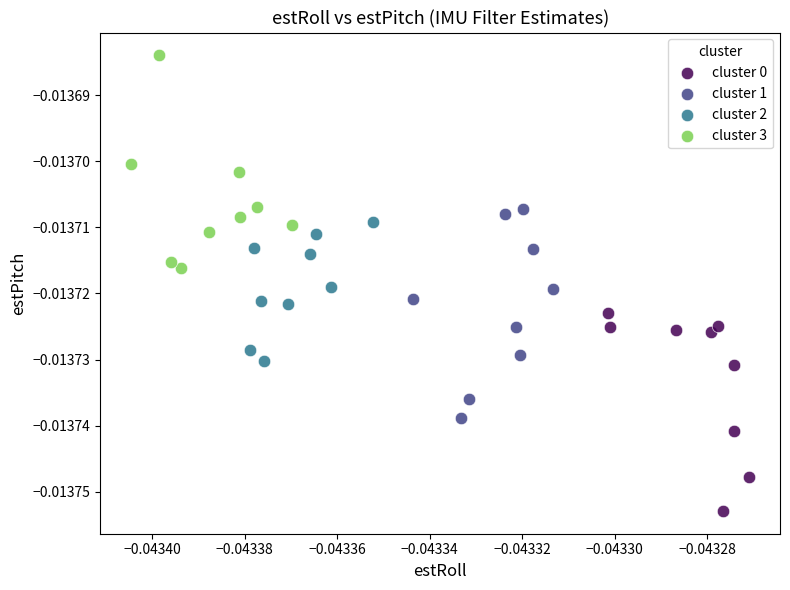

Which series reaches the maximum Y coordinate?

cluster 3